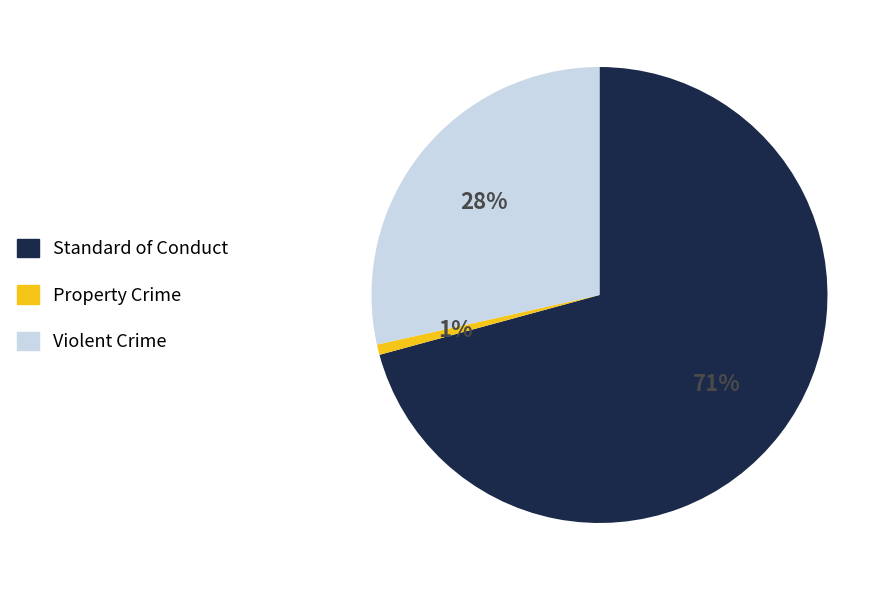

What percentage is the Violent Crime slice, to the nearest percent?

28%